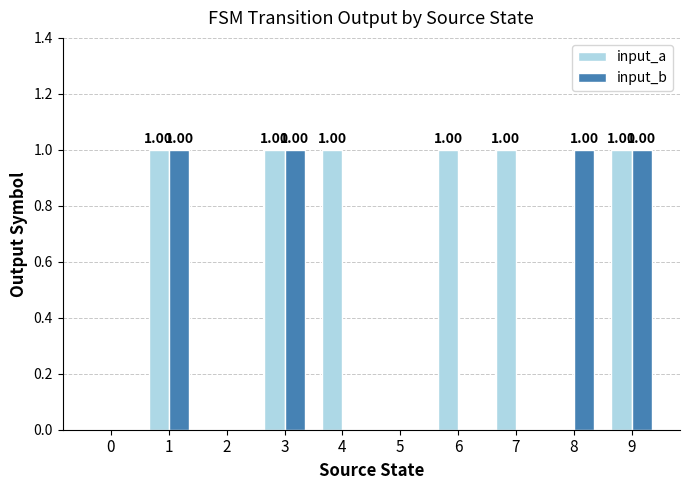

Reading left to right, what are all the values shown in this chart?

input_a: 0=0	1=1	2=0	3=1	4=1	5=0	6=1	7=1	8=0	9=1
input_b: 0=0	1=1	2=0	3=1	4=0	5=0	6=0	7=0	8=1	9=1